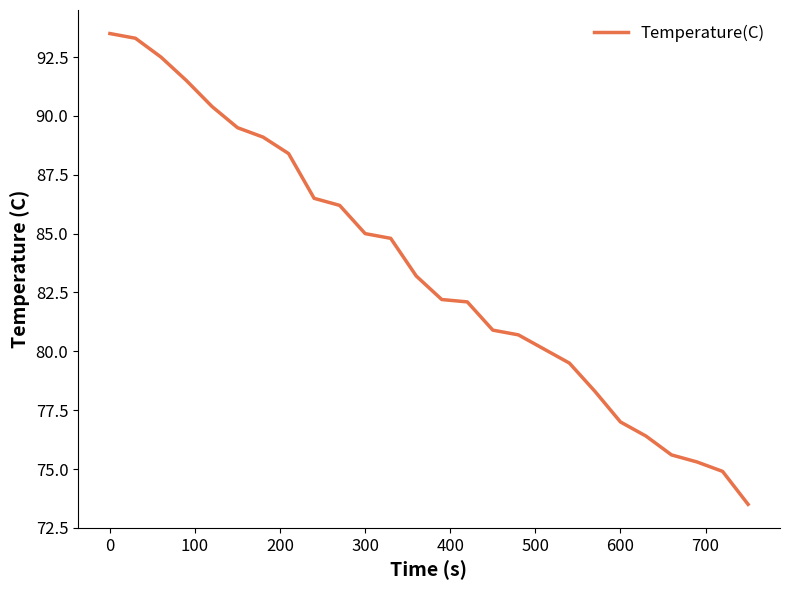

What is the smallest value displayed?

73.5